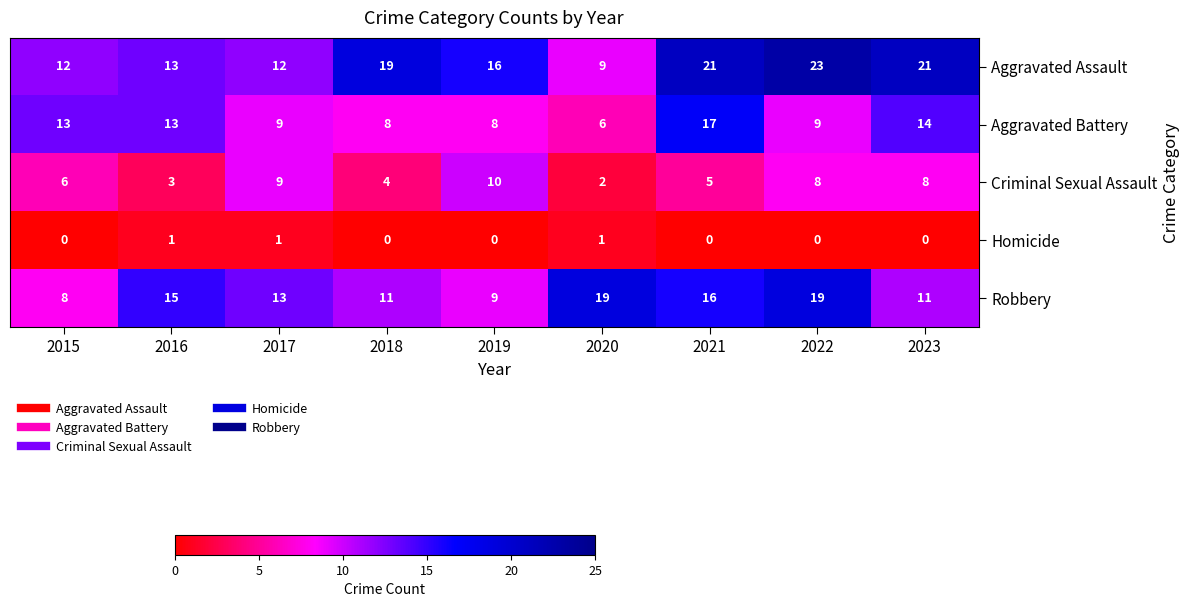

Rank the series by their maximum value, from lowest to highest.

Homicide, Criminal Sexual Assault, Aggravated Battery, Robbery, Aggravated Assault